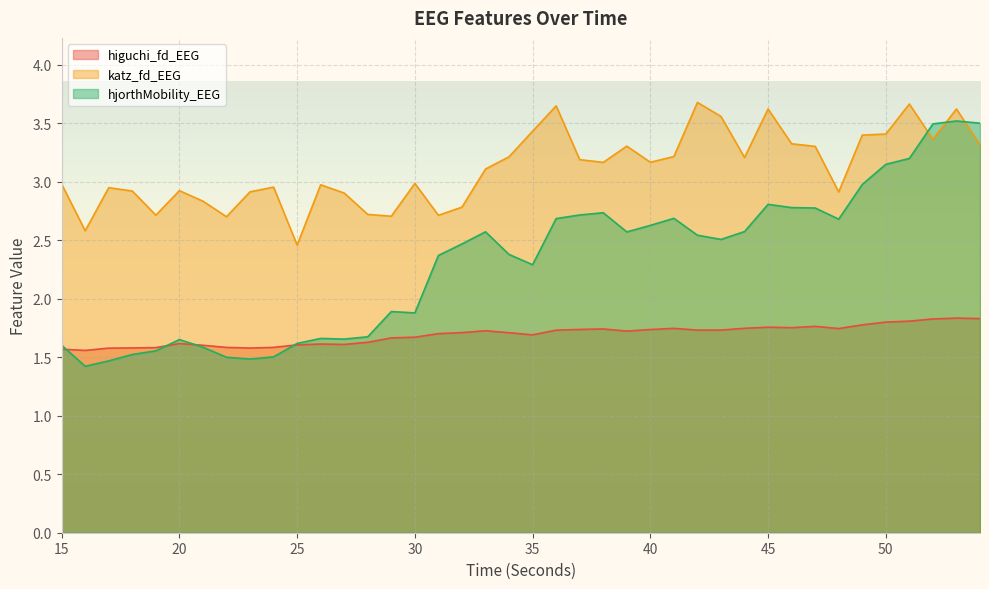

The value of katz_fd_EEG at 18 is 2.9. True or false?

True